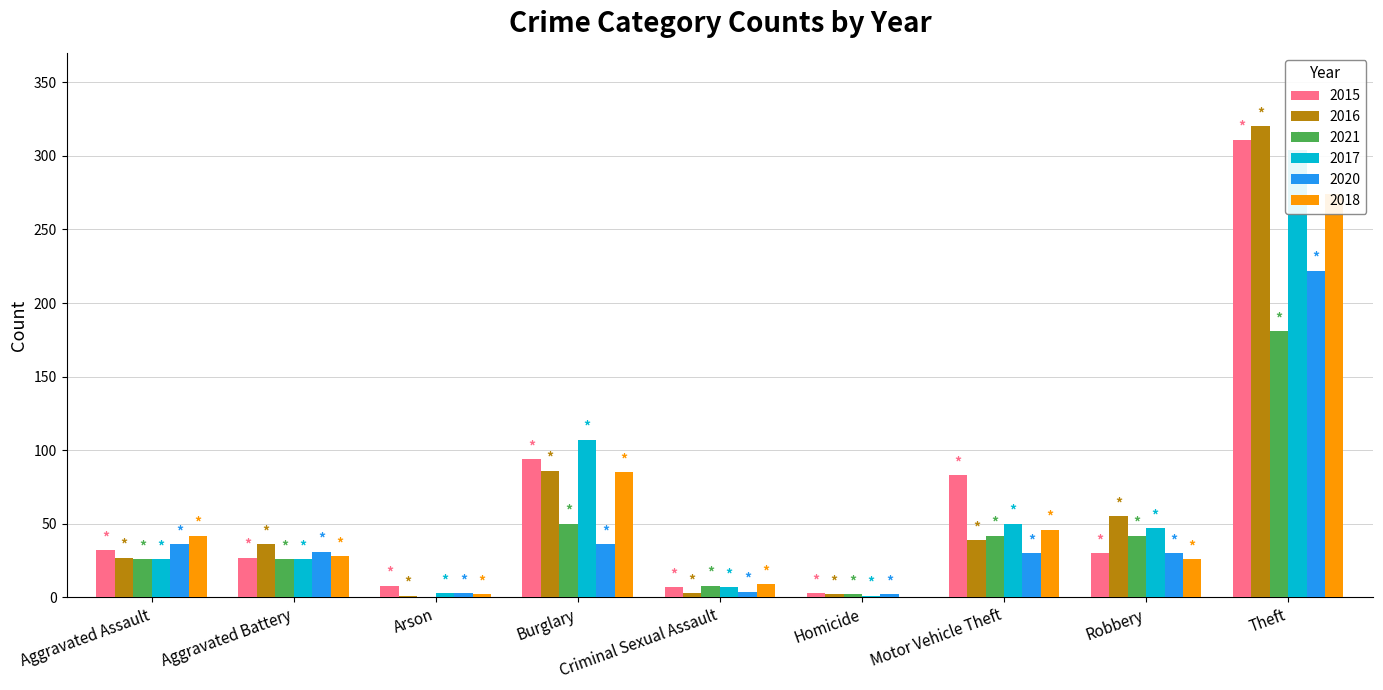

Where is 2016 nearest to the value 160?

Burglary